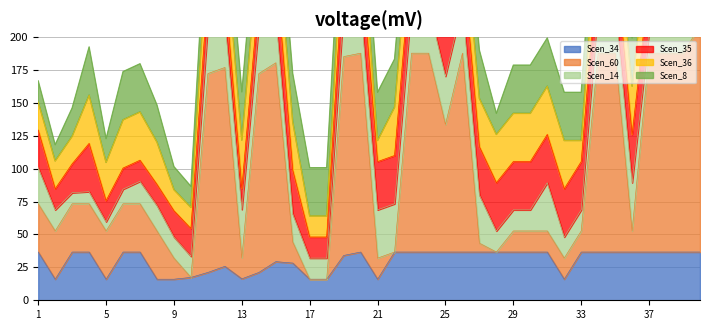

What is the difference between the maximum and minimum values in the Scen_60 series?

171.7